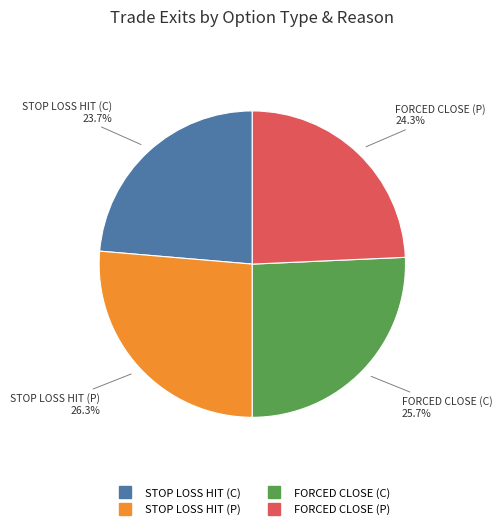

Count the number of slices in the pie.

4